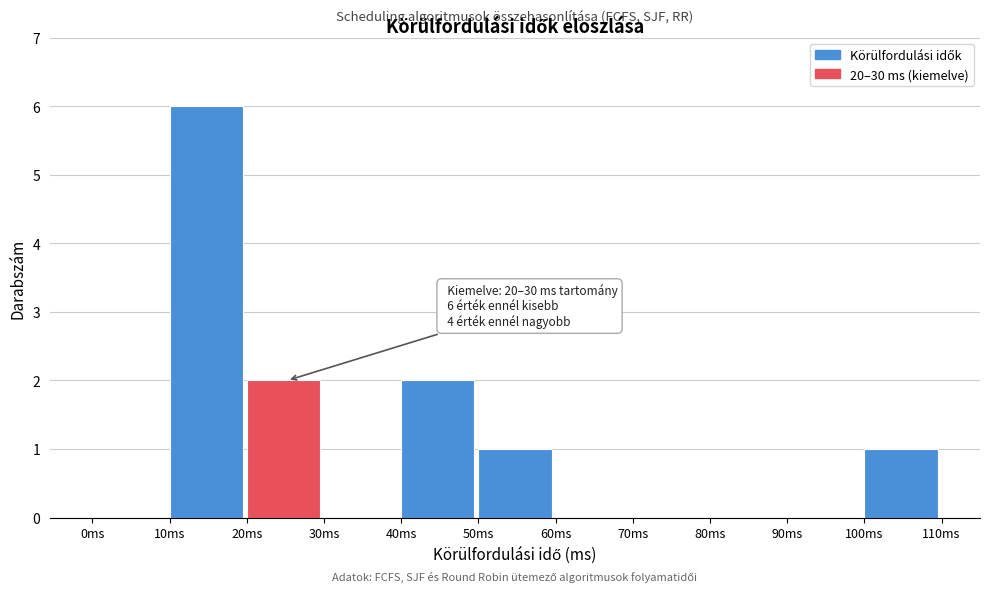

Over which range of the x-axis is the bar tallest?

10 to 20